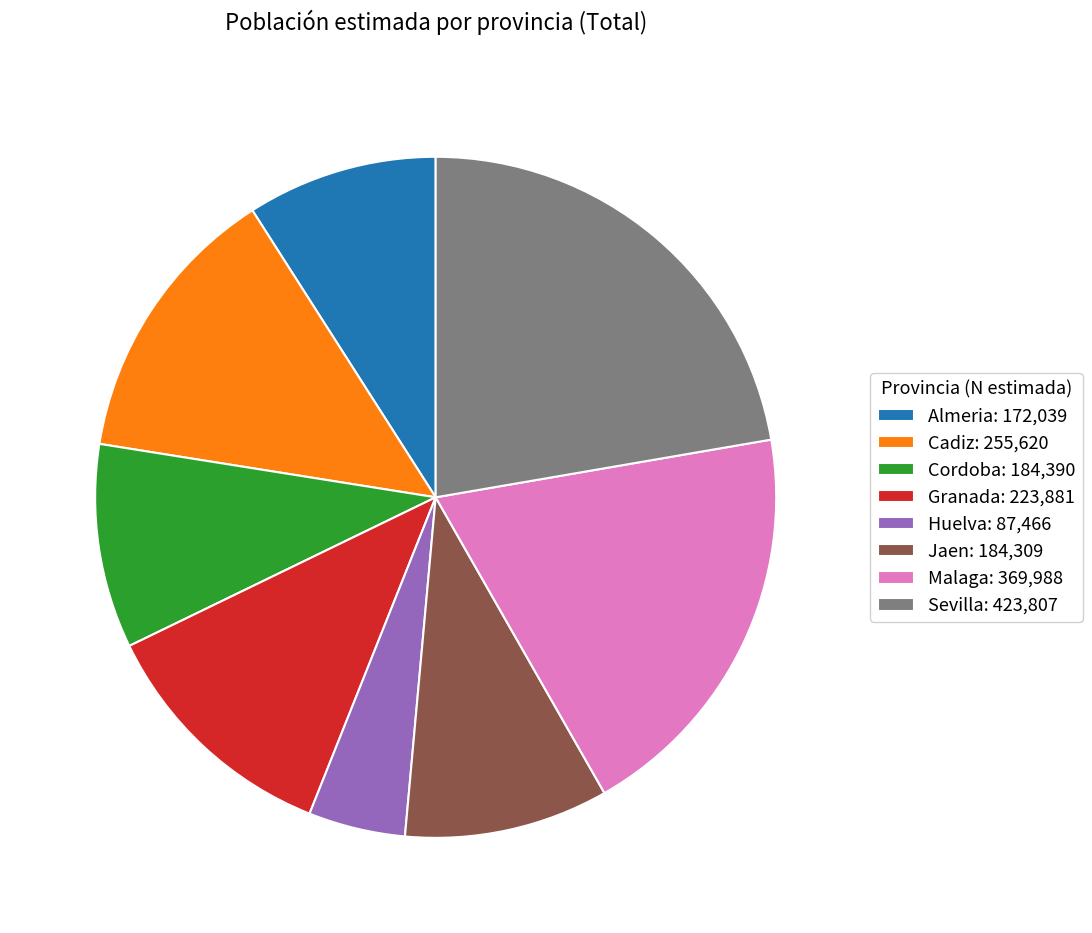

Is there any slice that represents more than half of the pie?

No